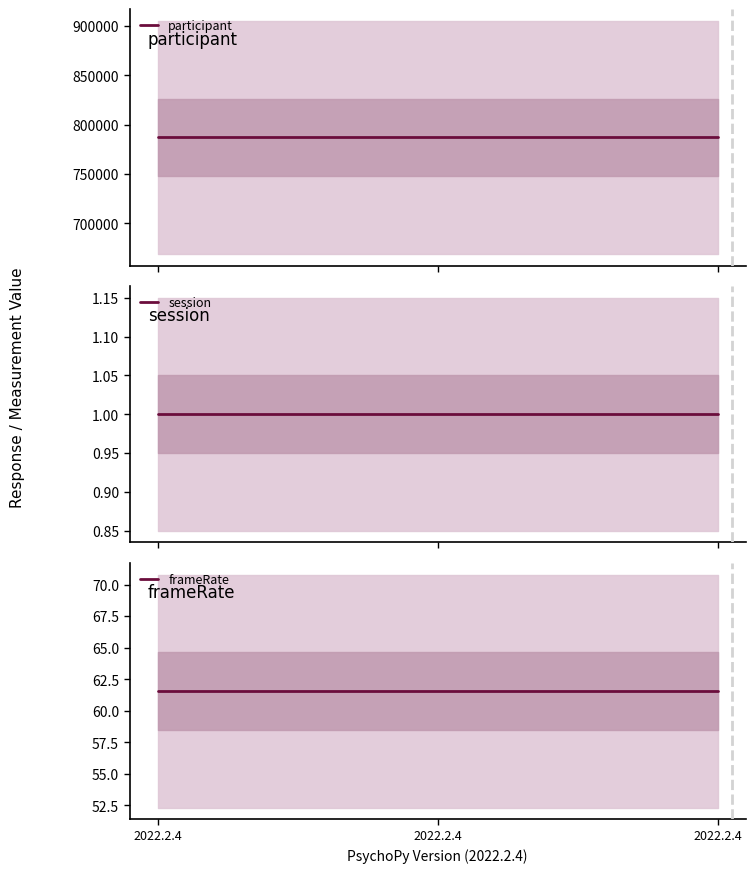

What is the minimum value for participant?

787189.0